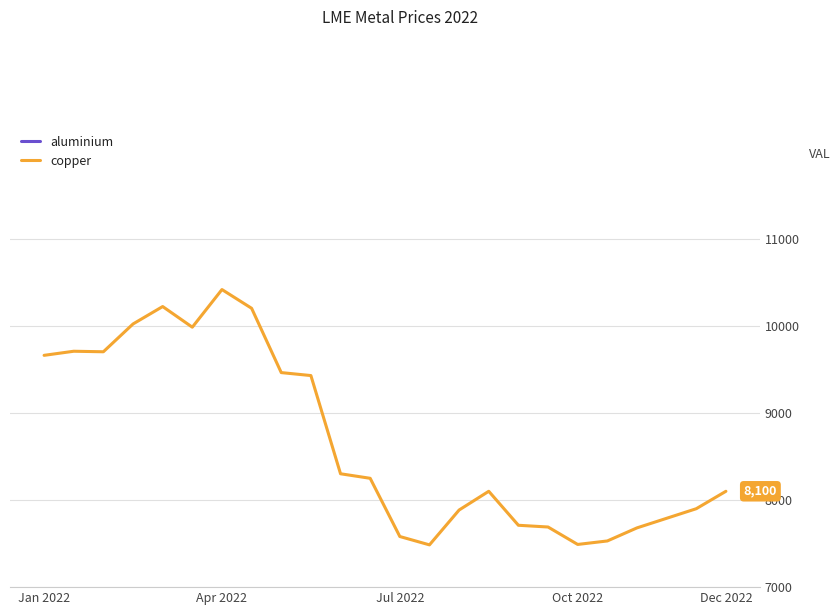

Which has a higher value, 13 or 14?

13